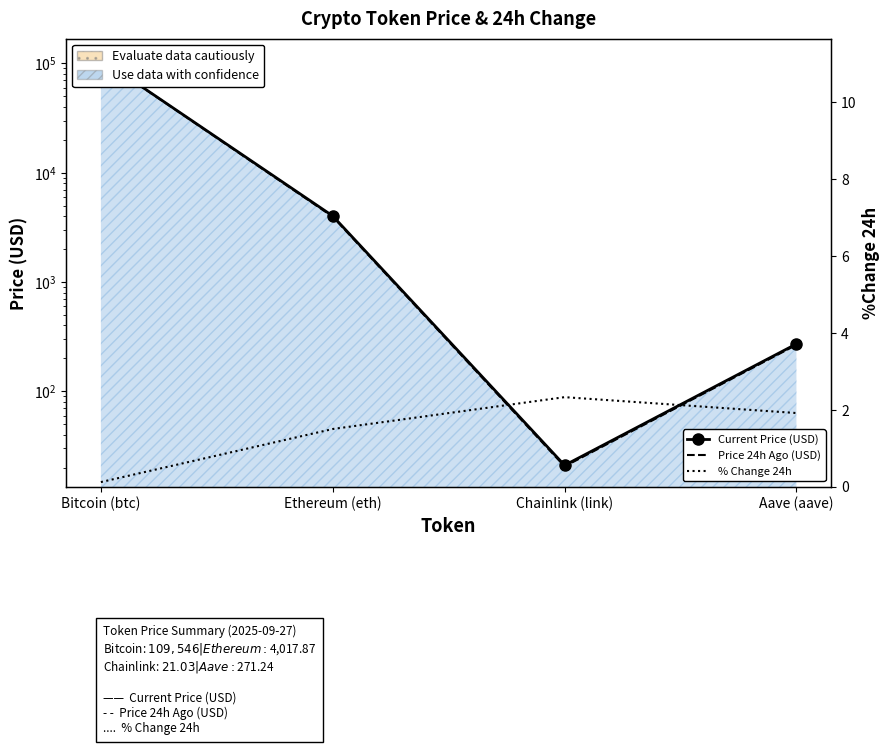

Which series has the largest range (max minus min)?

Current Price (USD)